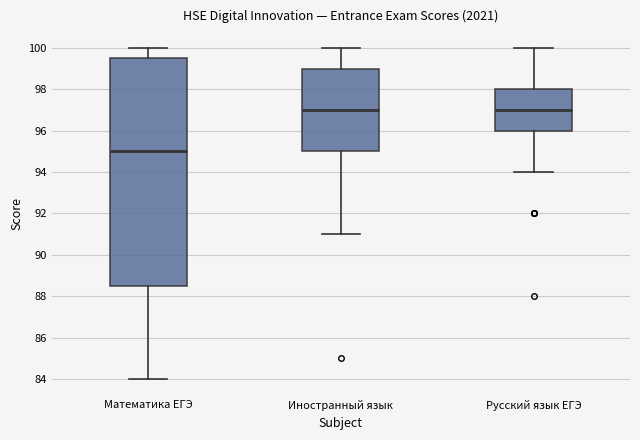

Which box's median line is the lowest?

Математика ЕГЭ